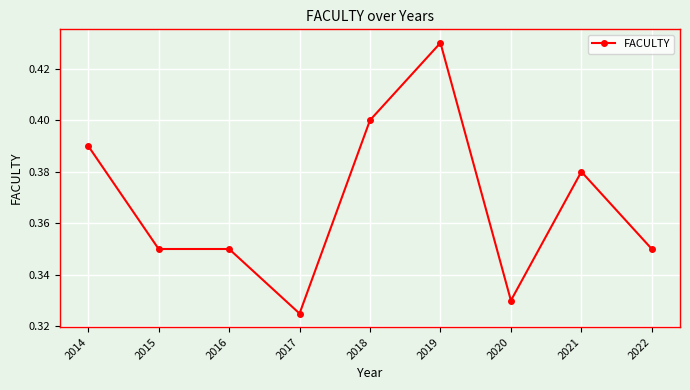

What is the sum of all values?

3.3